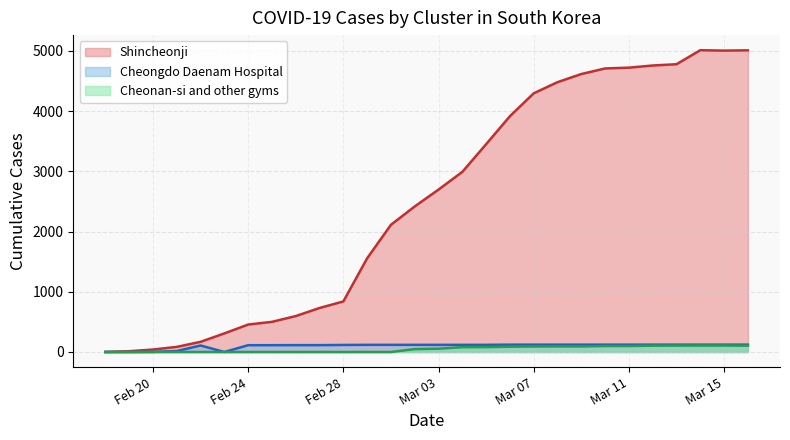

Reading left to right, transcribe all the data shown in this chart.

Shincheonji: 1	13	41	85	169	309	456	501	597	731	840	1557	2113	2418	2698	2992	3452	3917	4297	4482	4617	4710	4723	4759	4780	5013	5006	5011
Cheongdo Daenam Hospital: 0	0	2	16	108	0	113	113	114	114	117	119	119	119	119	119	119	122	122	122	122	122	122	122	122	122	122	122
Cheonan-si and other gyms: 0	0	0	0	0	0	0	0	0	0	0	0	0	48	55	80	81	88	91	92	92	99	99	105	106	107	107	105